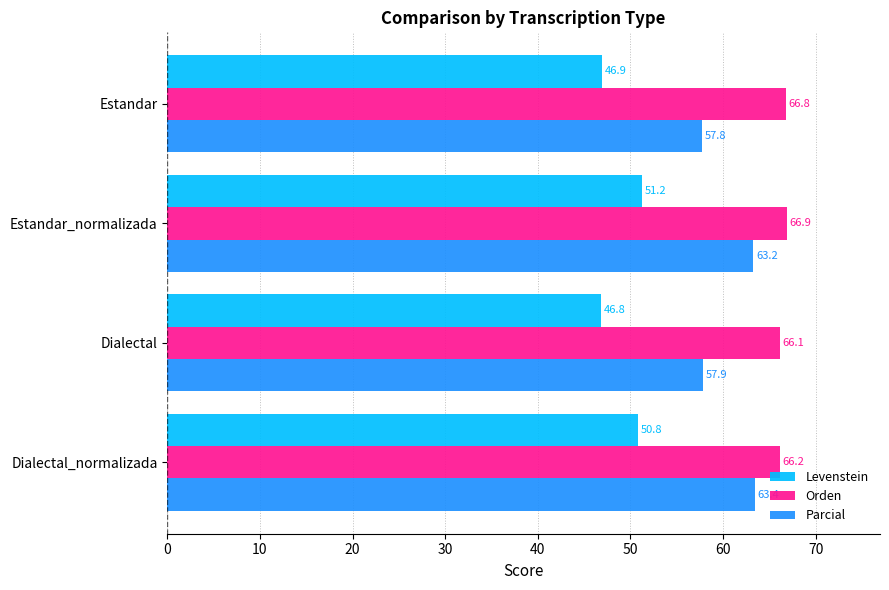

Between Estandar and Dialectal_normalizada, which series saw the biggest shift?

Parcial